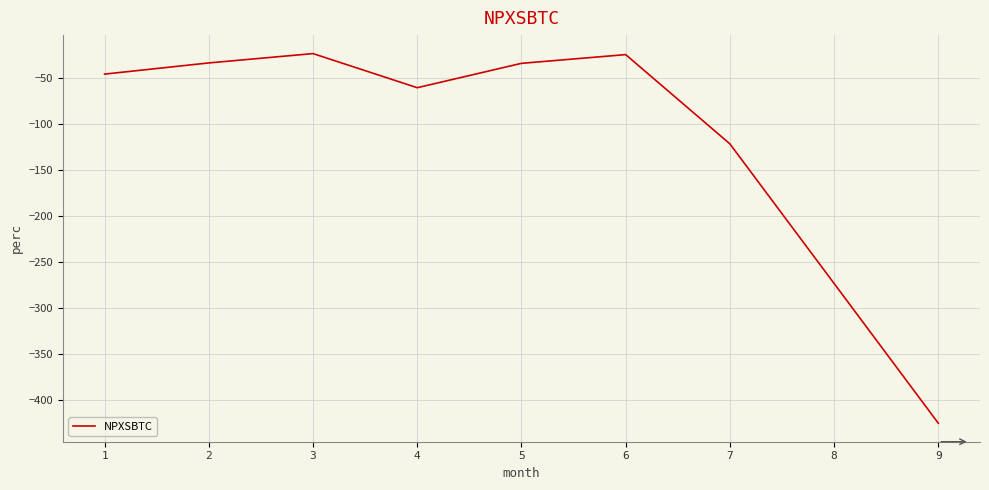

What is the average value?

-116.1